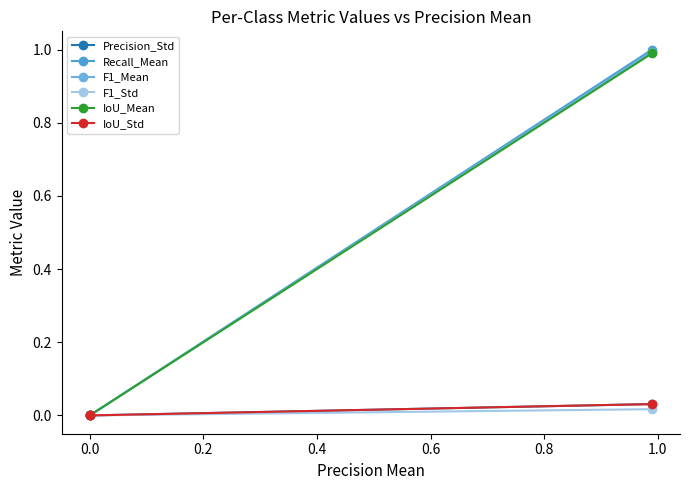

Is it true that IoU_Mean equals 0.4 at −0.2?

False